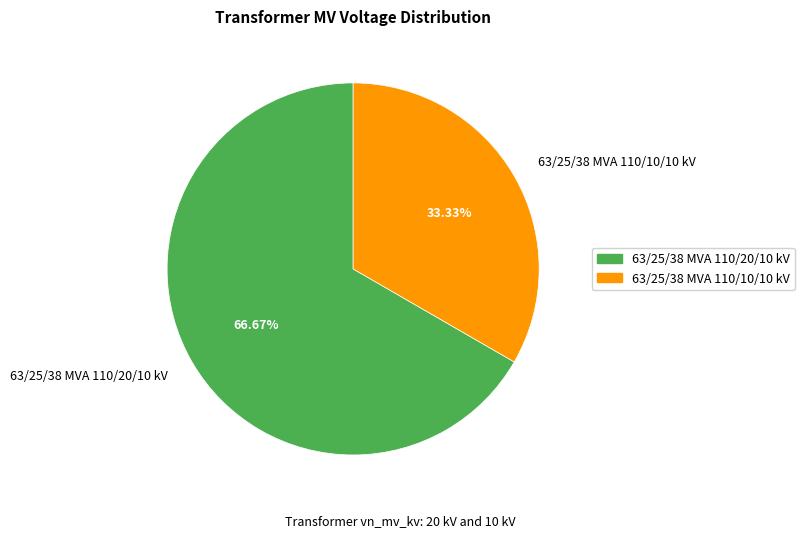

To the nearest percent, what is the average slice percentage?

50%